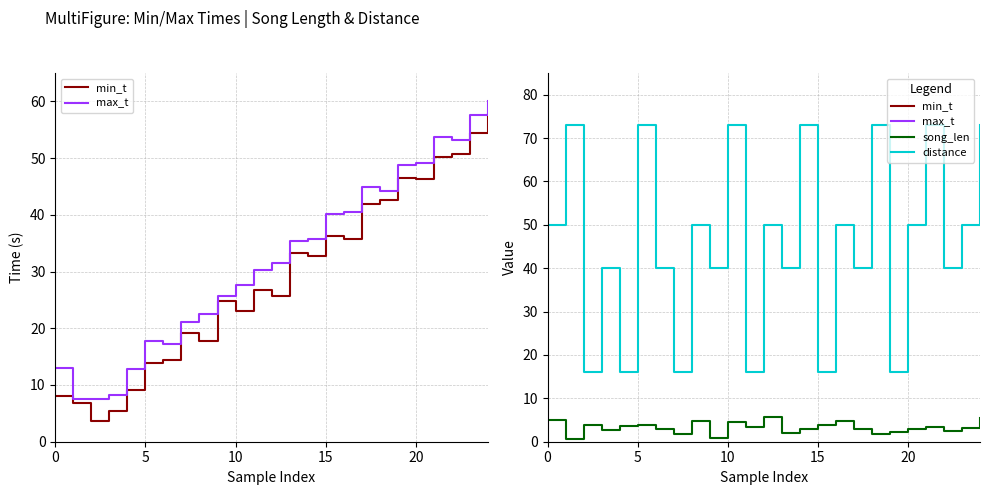

How many intersections are there between max_t and distance?

12